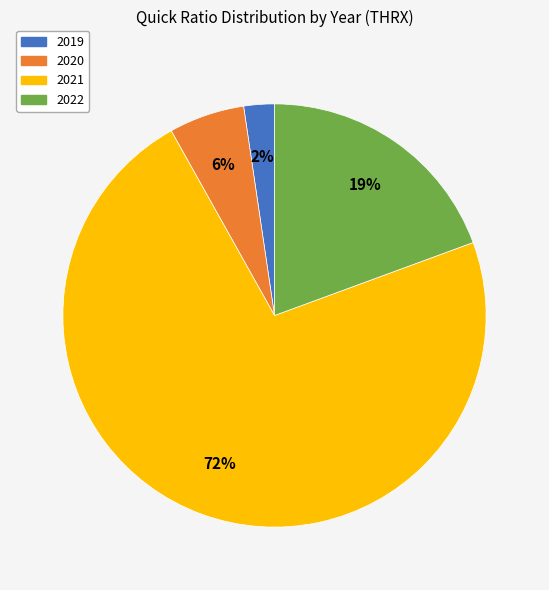

To the nearest percent, what is the difference between the 2022 and 2019 slice percentages?

17%